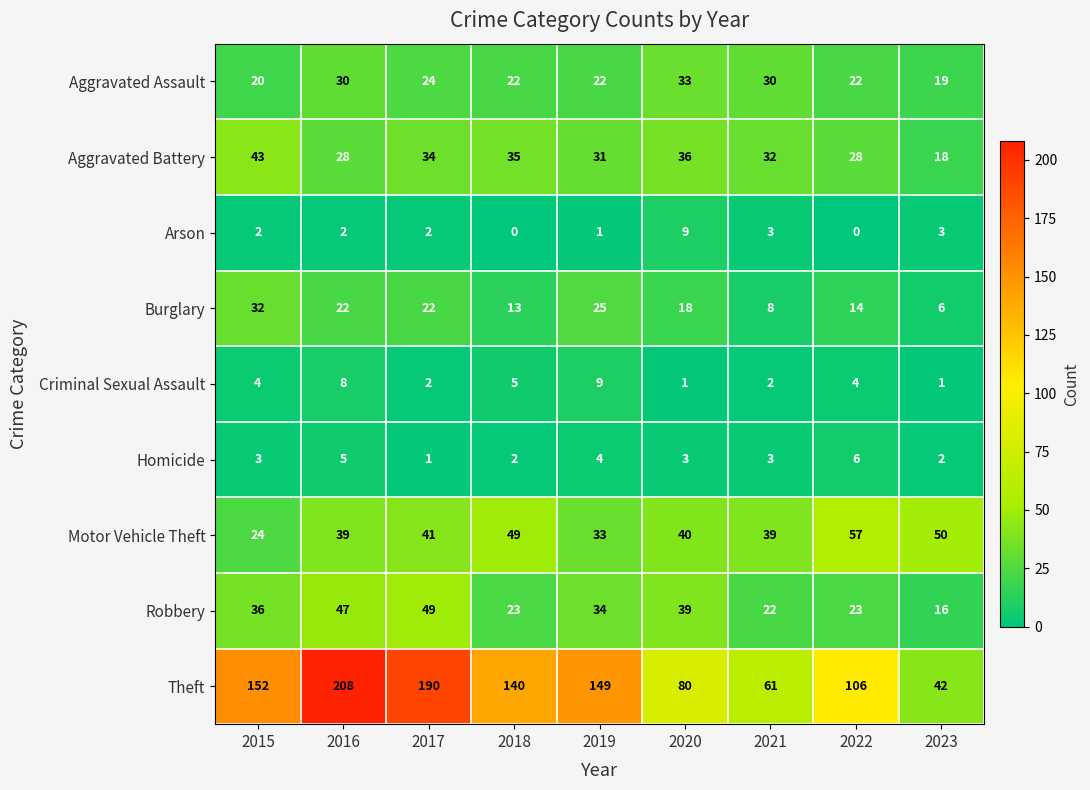

At which category is the sum across all series the highest?

2016